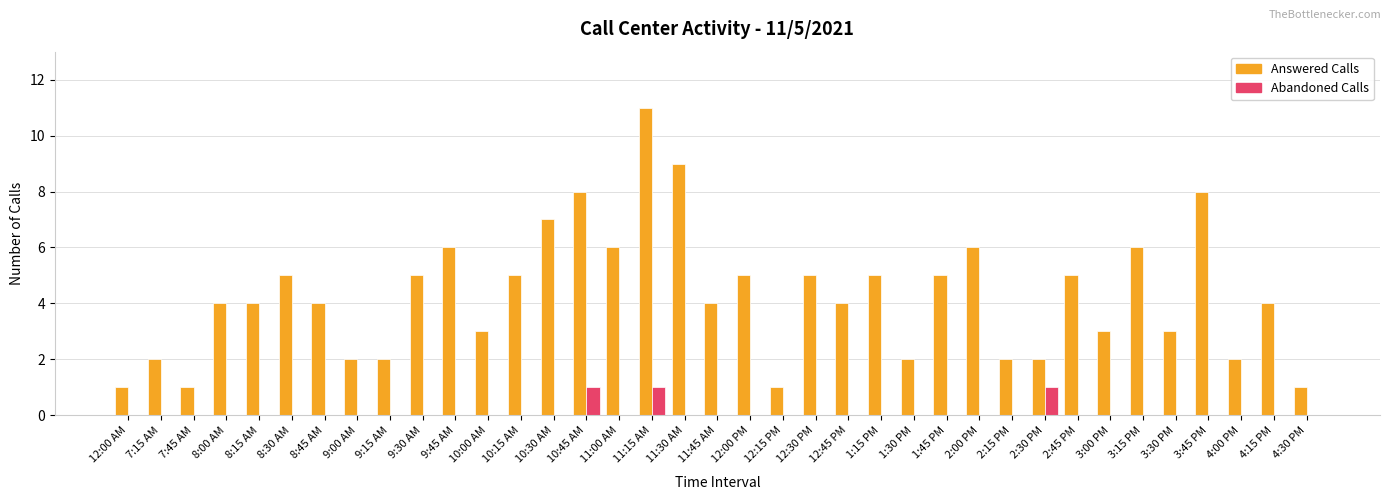

What is the maximum value for Answered Calls?

11